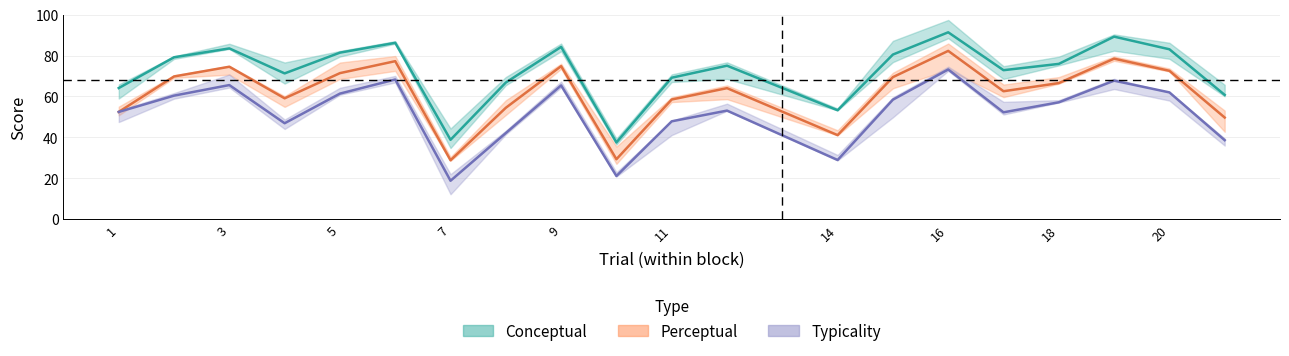

What is the difference between the second highest and second lowest values in the Conceptual series?

50.5